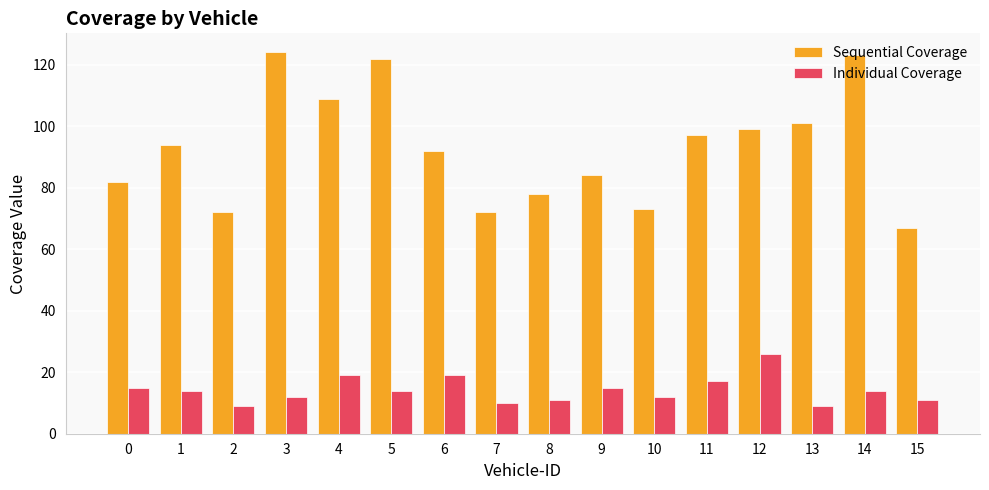

Is the value of Individual Coverage at 3 greater than the value of Sequential Coverage at 1?

No